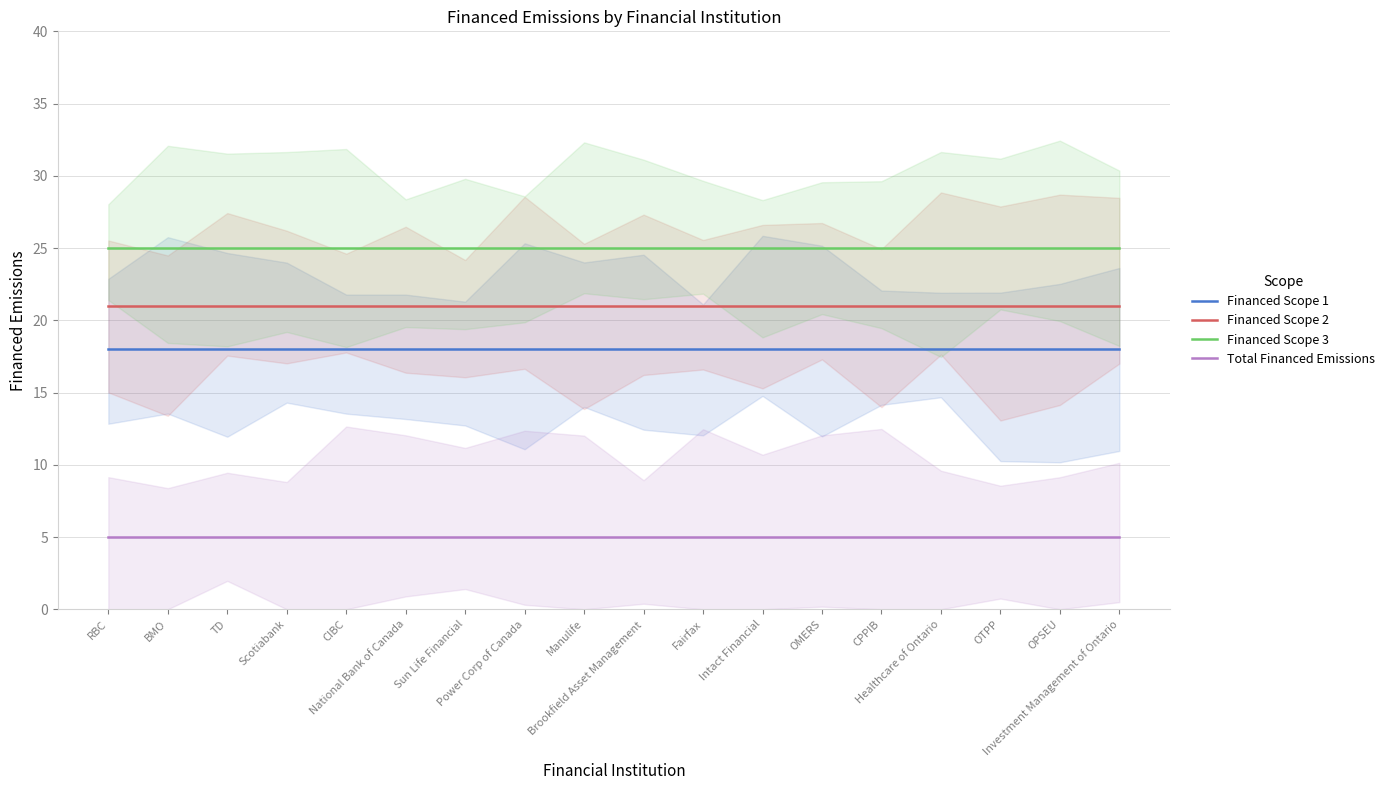

Reading left to right, transcribe all the data shown in this chart.

Financed Scope 1: RBC=18	BMO=18	TD=18	Scotiabank=18	CIBC=18	National Bank of Canada=18	Sun Life Financial=18	Power Corp of Canada=18	Manulife=18	Brookfield Asset Management=18	Fairfax=18	Intact Financial=18	OMERS=18	CPPIB=18	Healthcare of Ontario=18	OTPP=18	OPSEU=18	Investment Management of Ontario=18
Financed Scope 2: RBC=21	BMO=21	TD=21	Scotiabank=21	CIBC=21	National Bank of Canada=21	Sun Life Financial=21	Power Corp of Canada=21	Manulife=21	Brookfield Asset Management=21	Fairfax=21	Intact Financial=21	OMERS=21	CPPIB=21	Healthcare of Ontario=21	OTPP=21	OPSEU=21	Investment Management of Ontario=21
Financed Scope 3: RBC=25	BMO=25	TD=25	Scotiabank=25	CIBC=25	National Bank of Canada=25	Sun Life Financial=25	Power Corp of Canada=25	Manulife=25	Brookfield Asset Management=25	Fairfax=25	Intact Financial=25	OMERS=25	CPPIB=25	Healthcare of Ontario=25	OTPP=25	OPSEU=25	Investment Management of Ontario=25
Total Financed Emissions: RBC=5	BMO=5	TD=5	Scotiabank=5	CIBC=5	National Bank of Canada=5	Sun Life Financial=5	Power Corp of Canada=5	Manulife=5	Brookfield Asset Management=5	Fairfax=5	Intact Financial=5	OMERS=5	CPPIB=5	Healthcare of Ontario=5	OTPP=5	OPSEU=5	Investment Management of Ontario=5